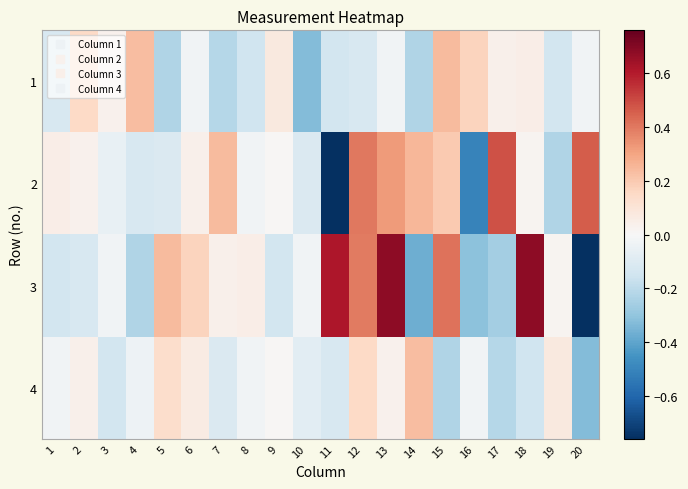

Reading right to left, transcribe all the data shown in this chart.

1: 20=-0.0	19=-0.1	18=0.1	17=0.0	16=0.2	15=0.2	14=-0.2	13=-0.0	12=-0.1	11=-0.1	10=-0.3	9=0.1	8=-0.1	7=-0.2	6=-0.0	5=-0.2	4=0.2	3=0.0	2=0.2	1=-0.1
2: 20=0.5	19=-0.2	18=0.0	17=0.5	16=-0.5	15=0.2	14=0.3	13=0.3	12=0.4	11=-0.8	10=-0.1	9=0.0	8=-0.0	7=0.2	6=0.0	5=-0.1	4=-0.1	3=-0.1	2=0.0	1=0.1
3: 20=-0.8	19=0.0	18=0.7	17=-0.3	16=-0.3	15=0.4	14=-0.4	13=0.7	12=0.4	11=0.6	10=-0.0	9=-0.1	8=0.1	7=0.0	6=0.2	5=0.2	4=-0.2	3=-0.0	2=-0.1	1=-0.1
4: 20=-0.3	19=0.1	18=-0.1	17=-0.2	16=-0.0	15=-0.2	14=0.2	13=0.0	12=0.2	11=-0.1	10=-0.1	9=0.0	8=-0.0	7=-0.1	6=0.1	5=0.1	4=-0.0	3=-0.1	2=0.0	1=-0.0